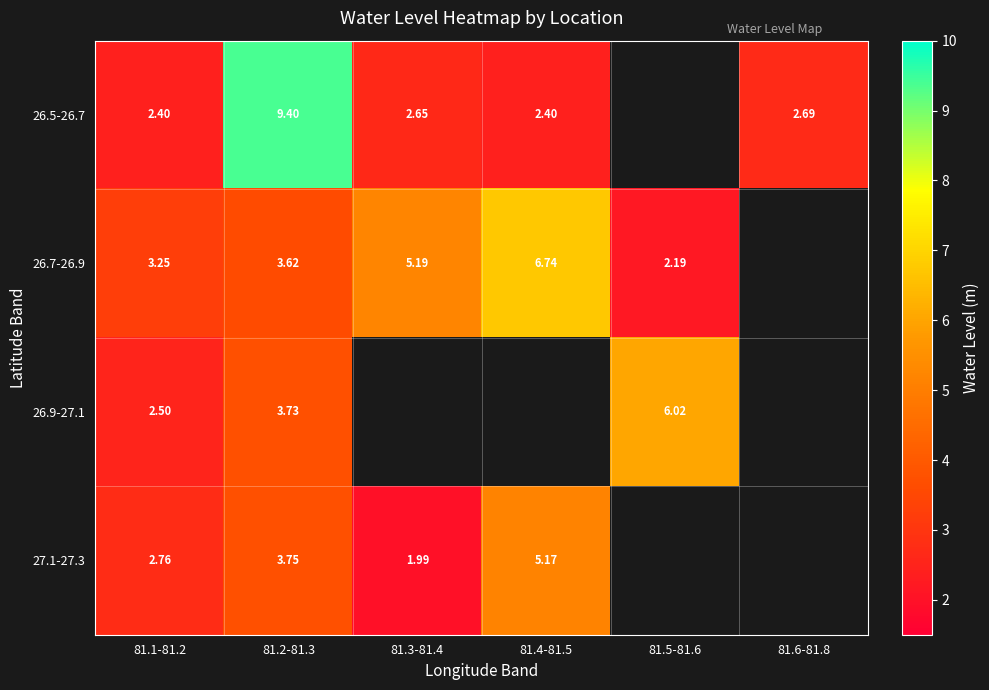

Is it true that 26.9-27.1 equals 4.1 at 81.1-81.2?

False